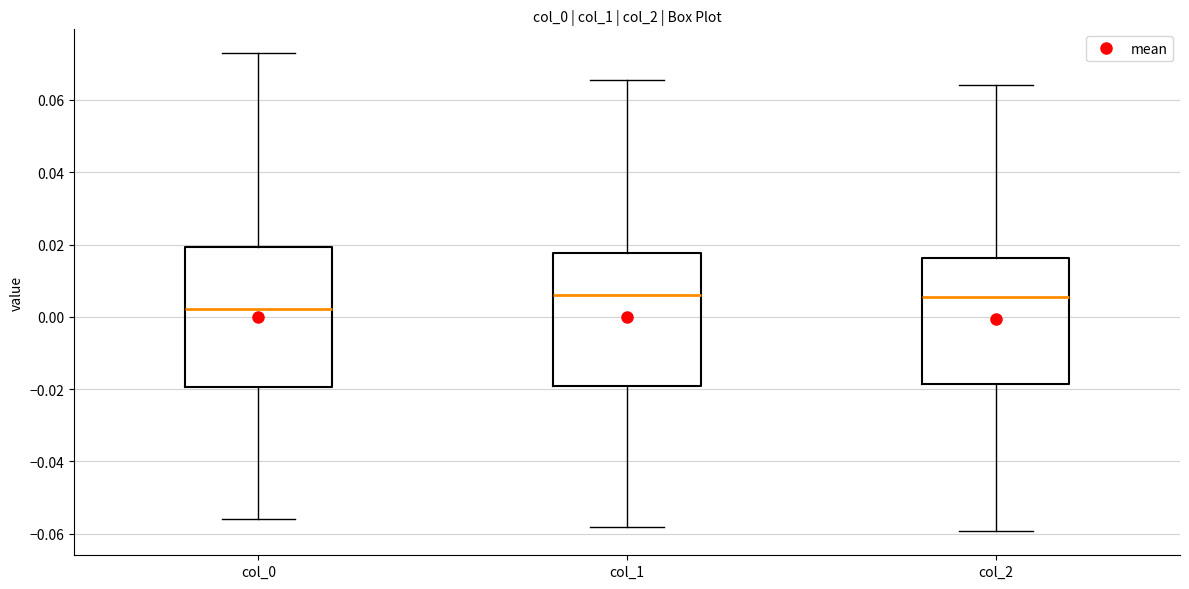

Which box has the lowest median line?

col_0